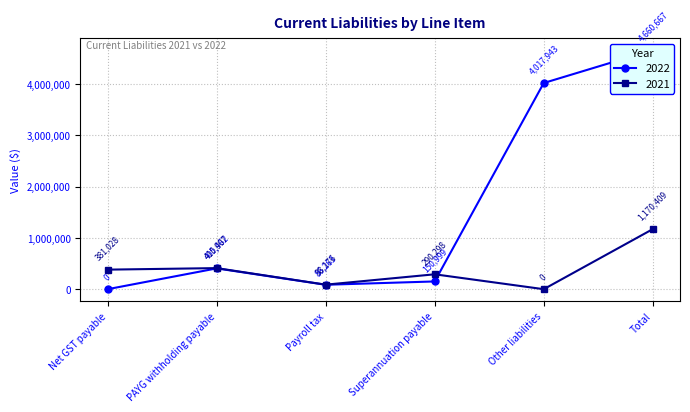

What is the difference between the maximum and minimum values in the 2022 series?

4660667